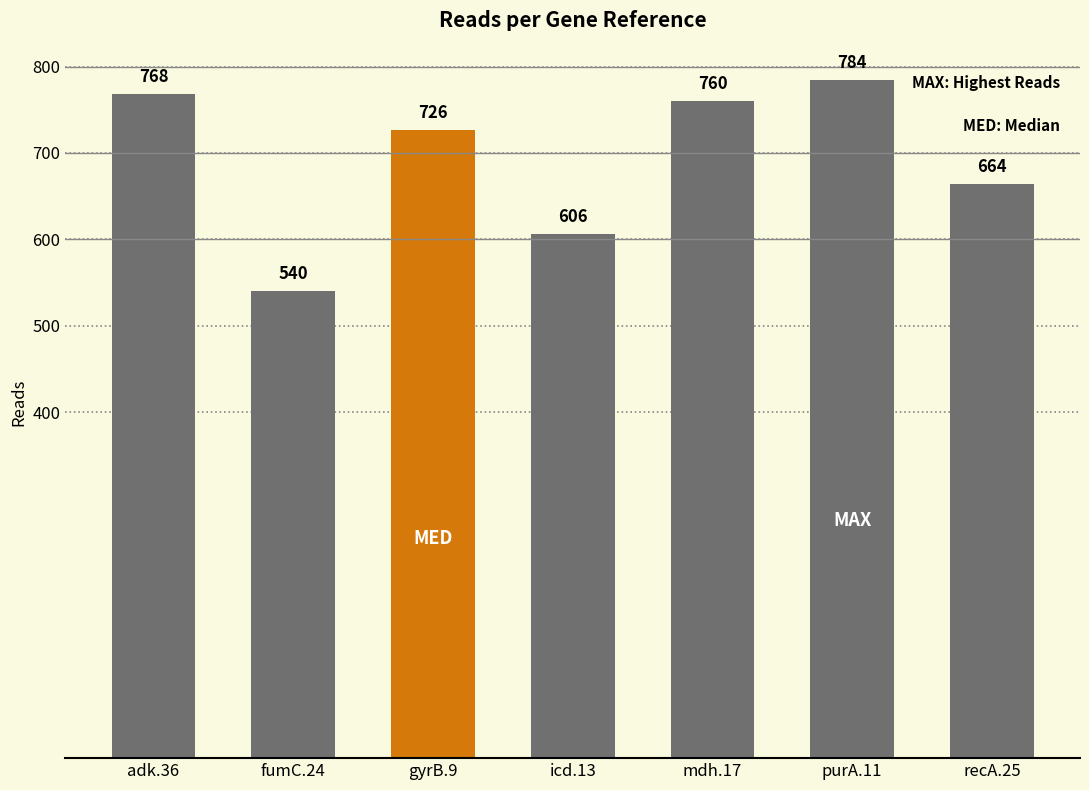

Reading left to right, what are all the values shown in this chart?

adk.36=768	fumC.24=540	gyrB.9=726	icd.13=606	mdh.17=760	purA.11=784	recA.25=664